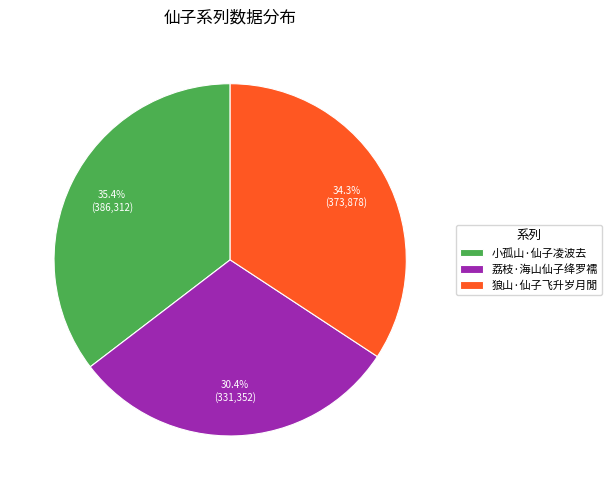

The 狼山·仙子飞升岁月閒 slice represents 34% of the pie. True or false?

True